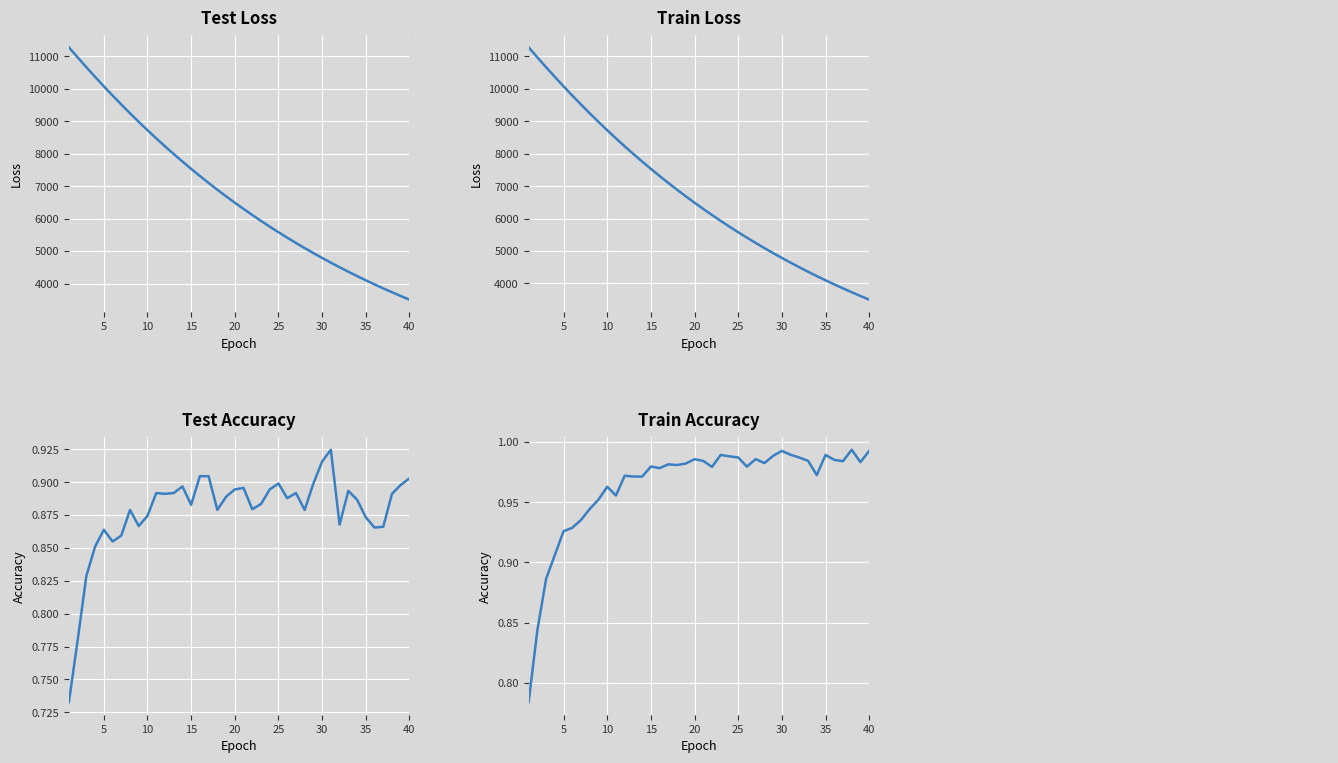

What is the sum of all train_accuracy values?

38.5